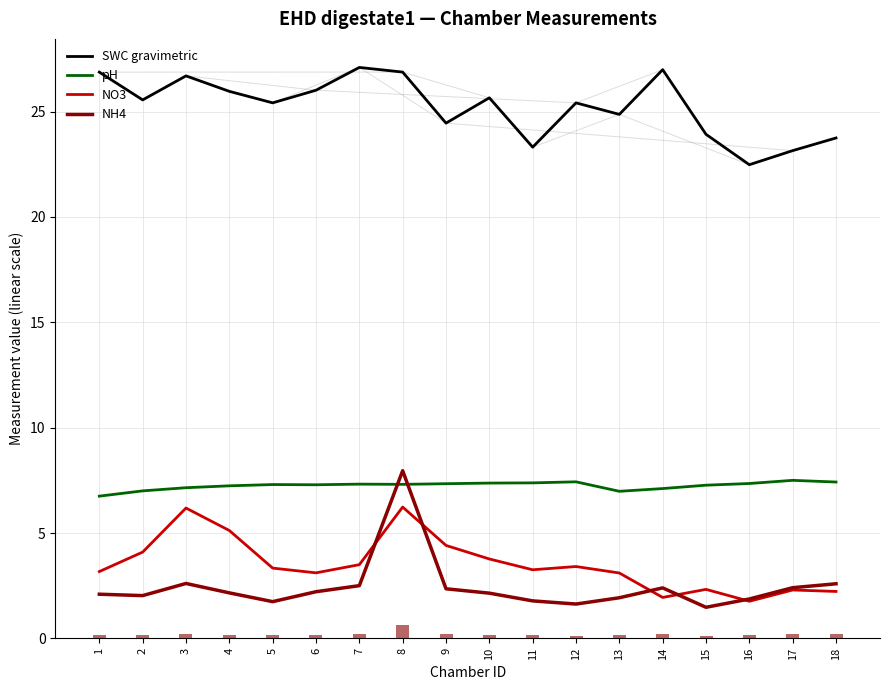

At which category is the sum across all series the highest?

8